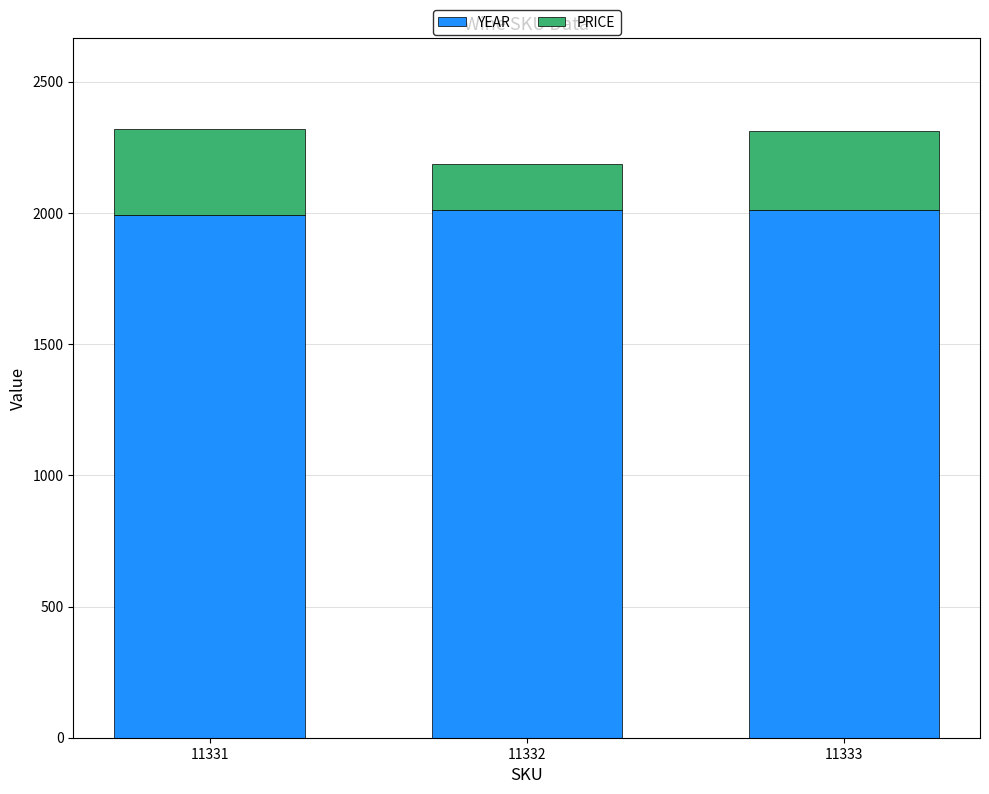

What is the average value of the YEAR series?

2003